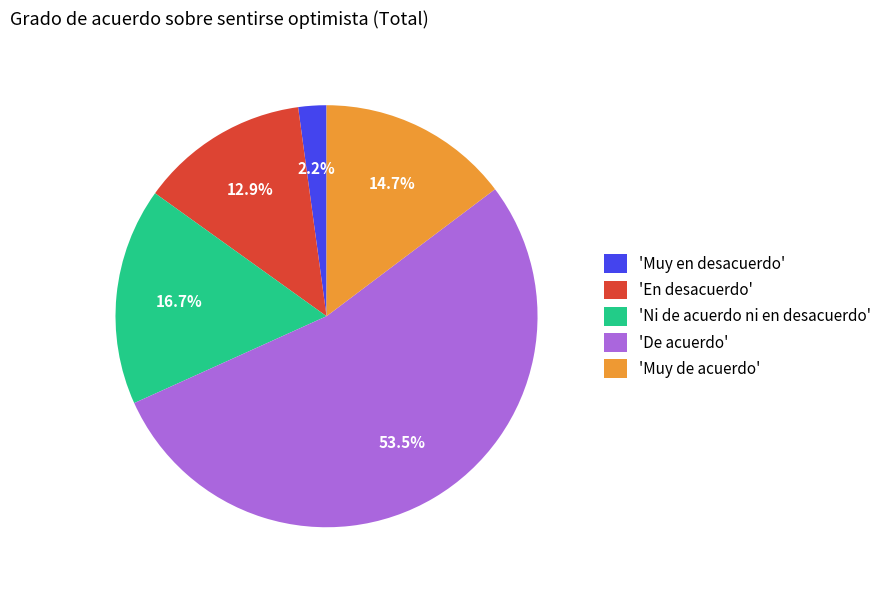

Which has a higher value, 'Muy en desacuerdo' or 'En desacuerdo'?

'En desacuerdo'